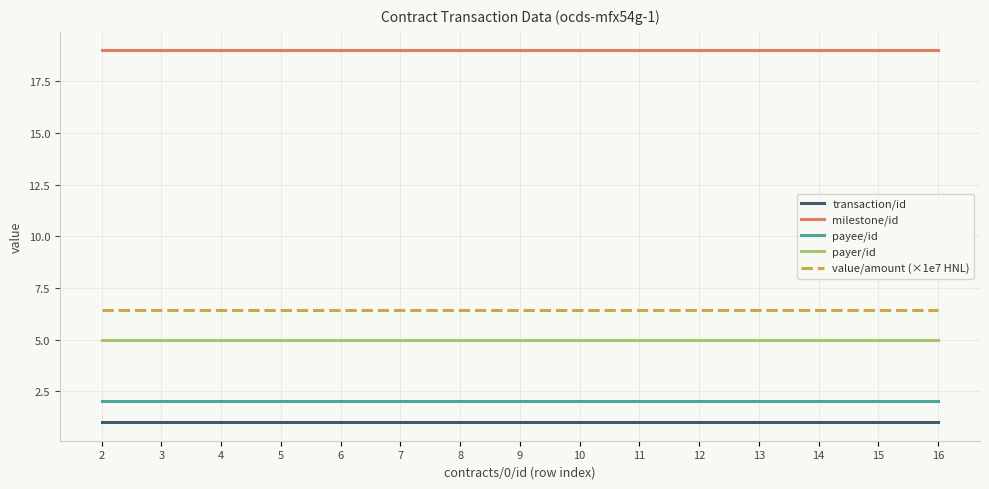

What is the approximate value of payer/id at 10?

5.0